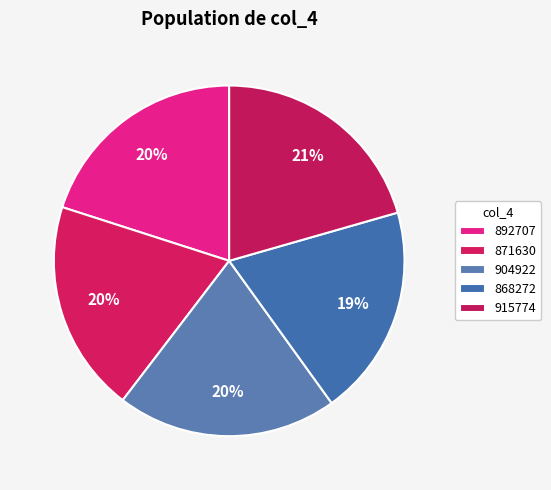

Rank the categories by value from lowest to highest.

868272, 871630, 892707, 904922, 915774